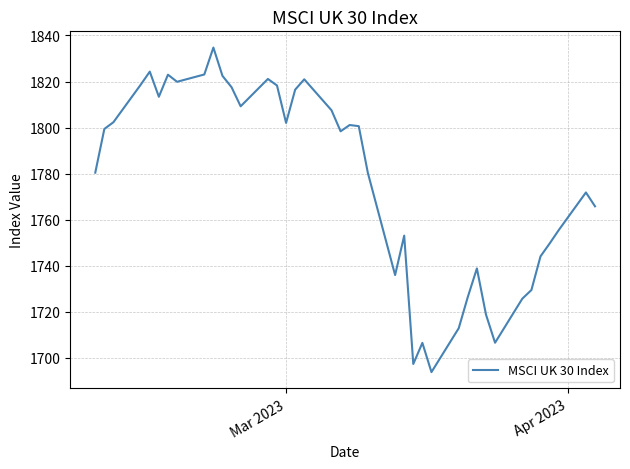

What is the maximum value shown in the chart?

1834.7